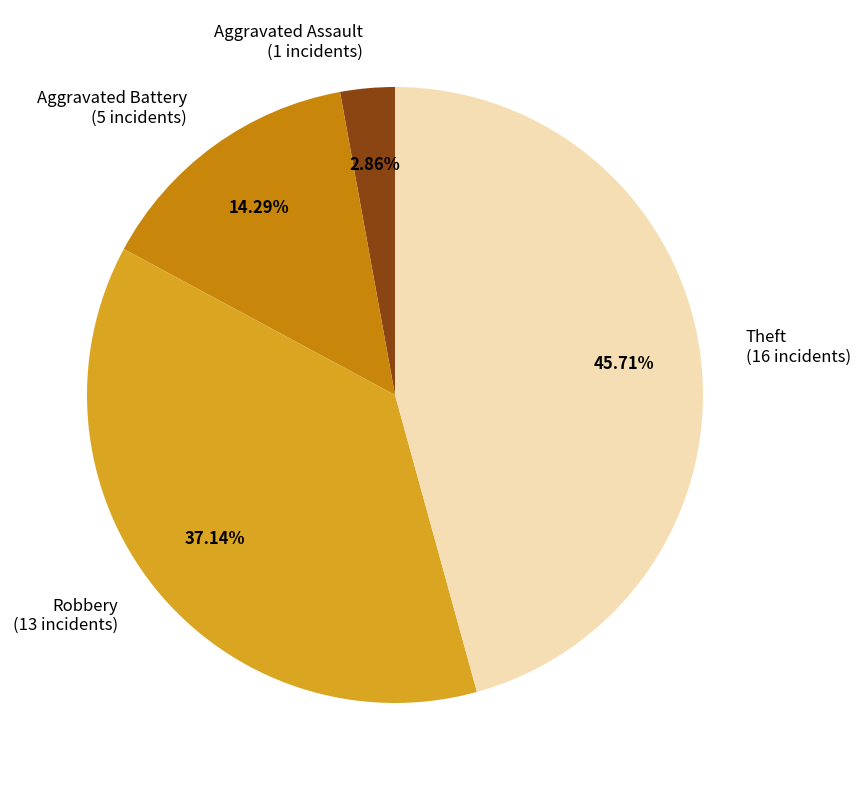

What percentage is the Theft slice, to the nearest percent?

46%